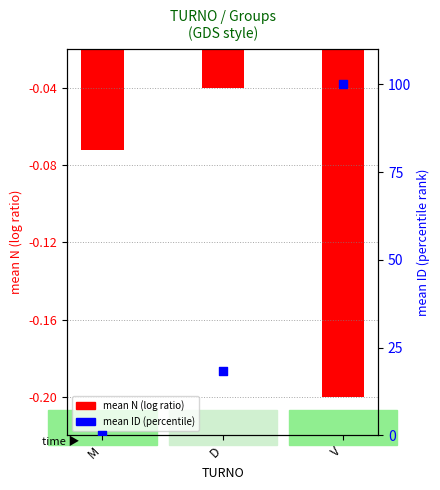

Which series reaches the minimum Y coordinate?

mean N (log ratio)